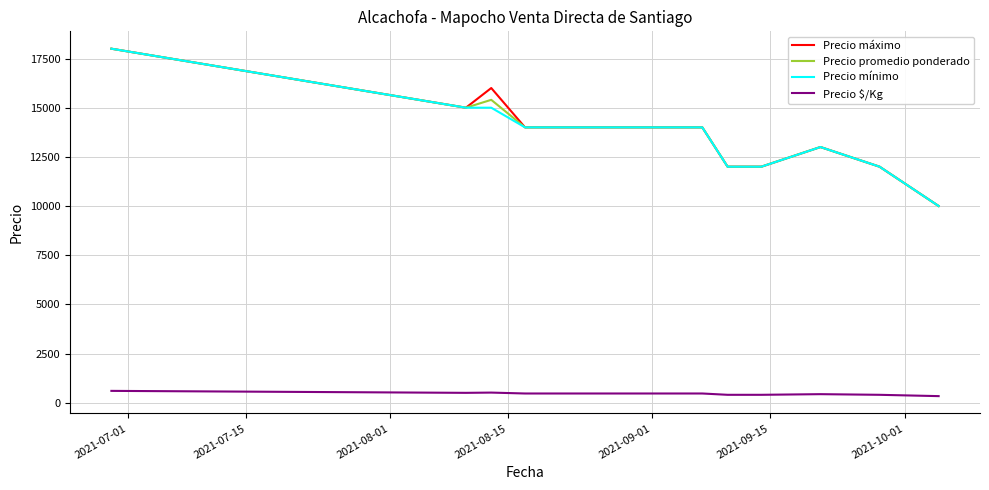

How many data points in Precio mínimo are less than 14000?

5